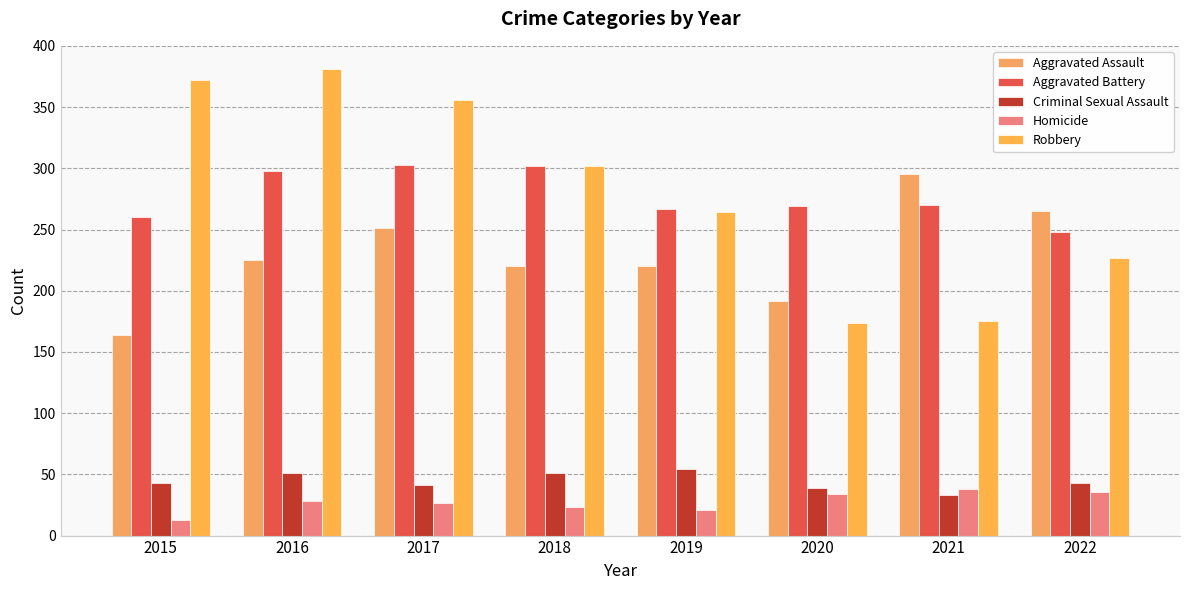

True or false: Criminal Sexual Assault has a value of 41 at 2017.

True